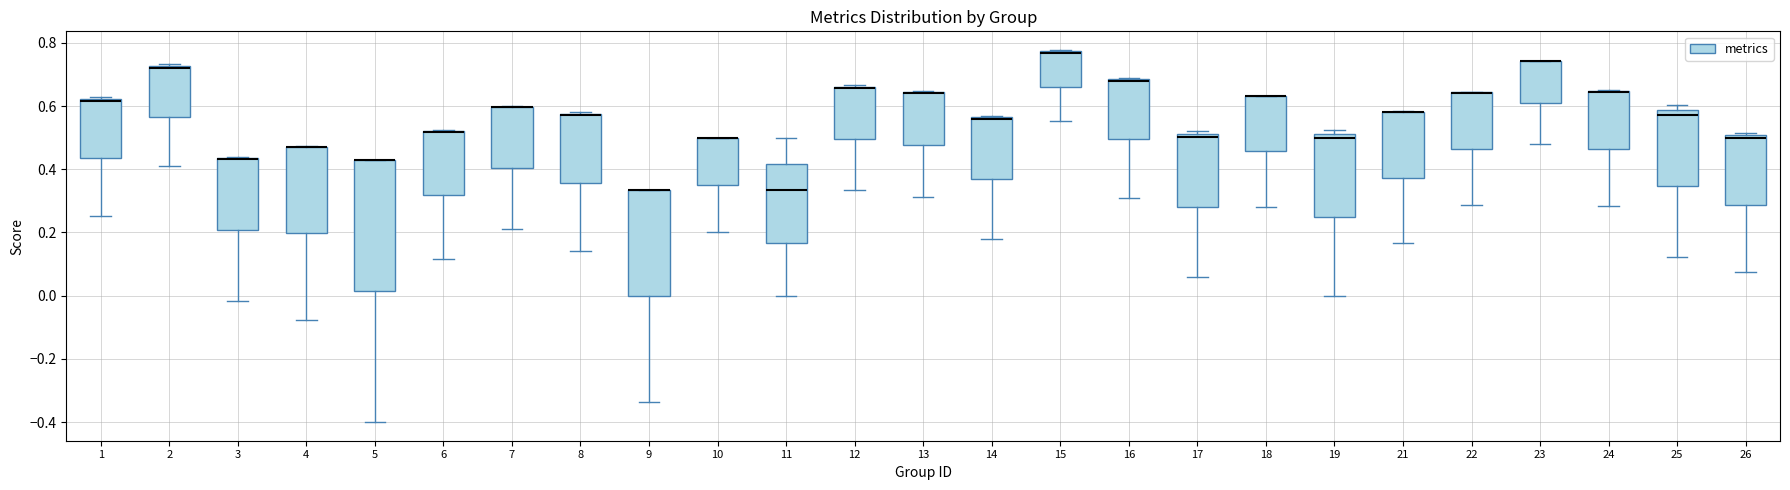

Reading left to right, transcribe this box plot: for each box, give where its median line is, the range the box spans, and where its two whiskers end, as read against the y-axis. The values are not printed on the chart, so give them approximately, as read against the axis.

1: median 0.62 (just below the box's upper edge), box 0.44 to 0.62, whiskers 0.26 to 0.62 (just above the box's upper edge)
2: median 0.72 (just below the box's upper edge), box 0.56 to 0.72, whiskers 0.42 to 0.74
3: median 0.44 (drawn on the box's upper edge), box 0.20 to 0.44, whiskers -0.02 to 0.44
4: median 0.48 (drawn on the box's upper edge), box 0.20 to 0.48, whiskers -0.08 to 0.48
5: median 0.42 (drawn on the box's upper edge), box 0.02 to 0.42, whiskers -0.40 to 0.42
6: median 0.52 (drawn on the box's upper edge), box 0.32 to 0.52, whiskers 0.12 to 0.52
7: median 0.60 (drawn on the box's upper edge), box 0.40 to 0.60, whiskers 0.22 to 0.60
8: median 0.58 (drawn on the box's upper edge), box 0.36 to 0.58, whiskers 0.14 to 0.58
9: median 0.34 (drawn on the box's upper edge), box 0.00 to 0.34, whiskers -0.34 to 0.34
10: median 0.50 (drawn on the box's upper edge), box 0.36 to 0.50, whiskers 0.20 to 0.50
11: median 0.34, box 0.16 to 0.42, whiskers 0.00 to 0.50
12: median 0.66 (drawn on the box's upper edge), box 0.50 to 0.66, whiskers 0.34 to 0.66
13: median 0.64 (drawn on the box's upper edge), box 0.48 to 0.64, whiskers 0.32 to 0.64
14: median 0.56 (drawn on the box's upper edge), box 0.36 to 0.56, whiskers 0.18 to 0.56
15: median 0.76 (drawn on the box's upper edge), box 0.66 to 0.78, whiskers 0.56 to 0.78
16: median 0.68 (drawn on the box's upper edge), box 0.50 to 0.68, whiskers 0.32 to 0.68
17: median 0.50, box 0.28 to 0.52, whiskers 0.06 to 0.52 (just above the box's upper edge)
18: median 0.64 (drawn on the box's upper edge), box 0.46 to 0.64, whiskers 0.28 to 0.64
19: median 0.50, box 0.26 to 0.52, whiskers 0.00 to 0.52 (just above the box's upper edge)
21: median 0.58 (drawn on the box's upper edge), box 0.38 to 0.58, whiskers 0.16 to 0.58
22: median 0.64 (drawn on the box's upper edge), box 0.46 to 0.64, whiskers 0.28 to 0.64
23: median 0.74 (drawn on the box's upper edge), box 0.62 to 0.74, whiskers 0.48 to 0.74
24: median 0.64 (drawn on the box's upper edge), box 0.46 to 0.64, whiskers 0.28 to 0.66
25: median 0.58 (just below the box's upper edge), box 0.34 to 0.58, whiskers 0.12 to 0.60
26: median 0.50 (just below the box's upper edge), box 0.28 to 0.50, whiskers 0.08 to 0.52